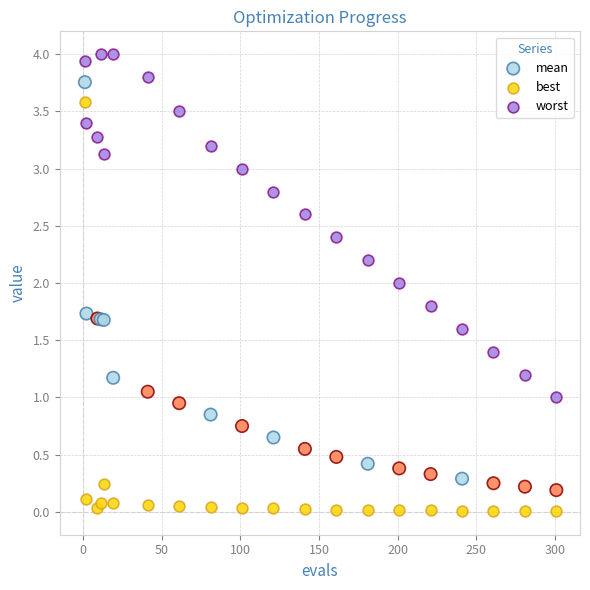

Which series contains the highest Y value?

worst